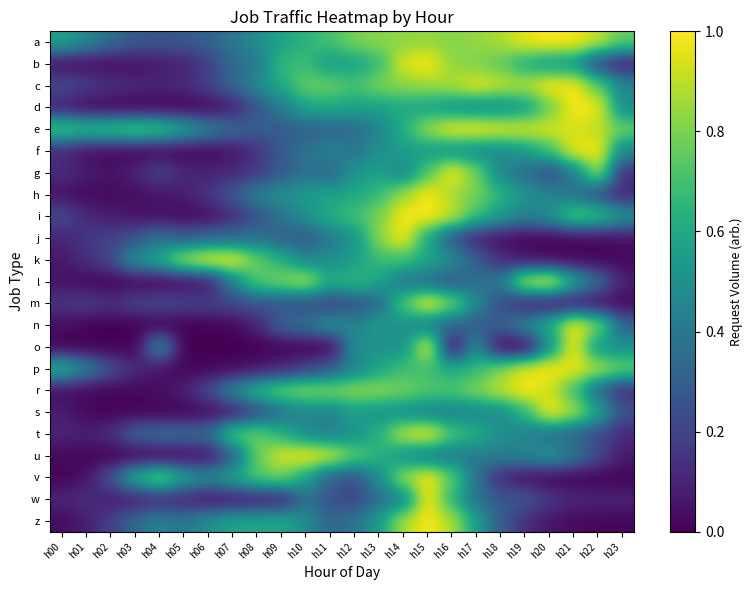

At how many categories does at least one series exceed 0?

24